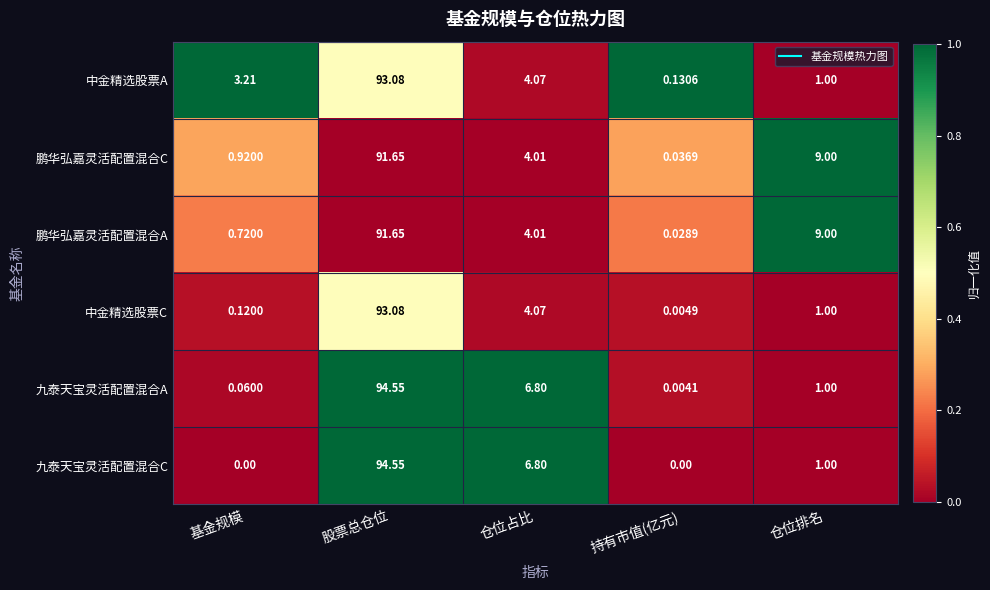

List the labels in order of 鹏华弘嘉灵活配置混合C value, smallest first.

持有市值(亿元), 基金规模, 仓位占比, 仓位排名, 股票总仓位